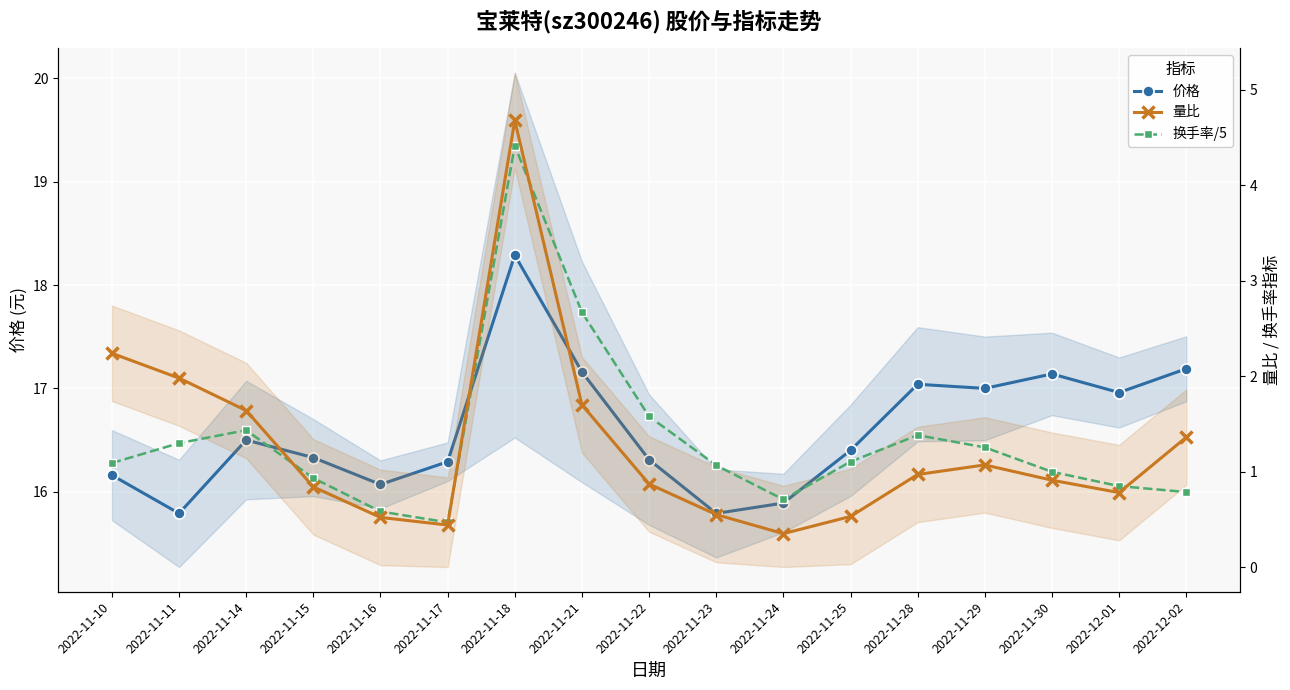

What is the difference between the 量比 values at 2022-11-30 and 2022-11-28?

0.1